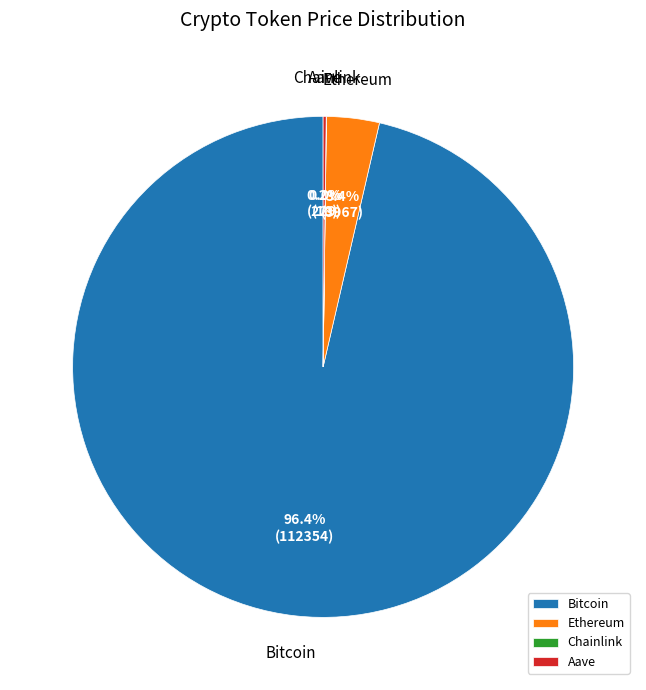

Which slice represents more than half of the pie?

Bitcoin